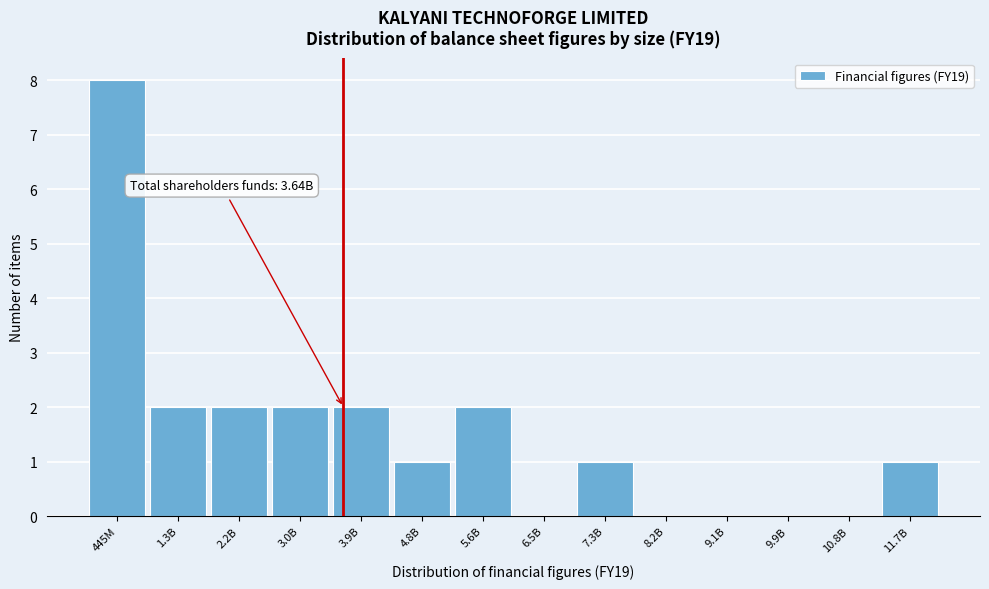

Reading left to right, transcribe all the data shown in this chart.

445M=8	1.3B=2	2.2B=2	3.0B=2	3.9B=2	4.8B=1	5.6B=2	6.5B=0	7.3B=1	8.2B=0	9.1B=0	9.9B=0	10.8B=0	11.7B=1